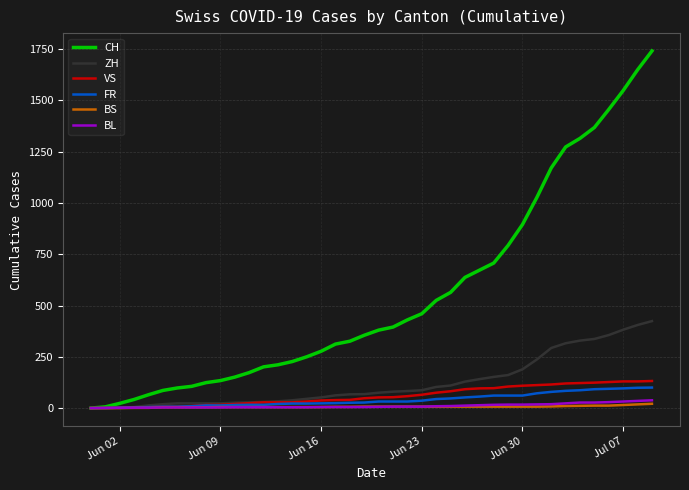

Which series has the largest total across all categories?

CH